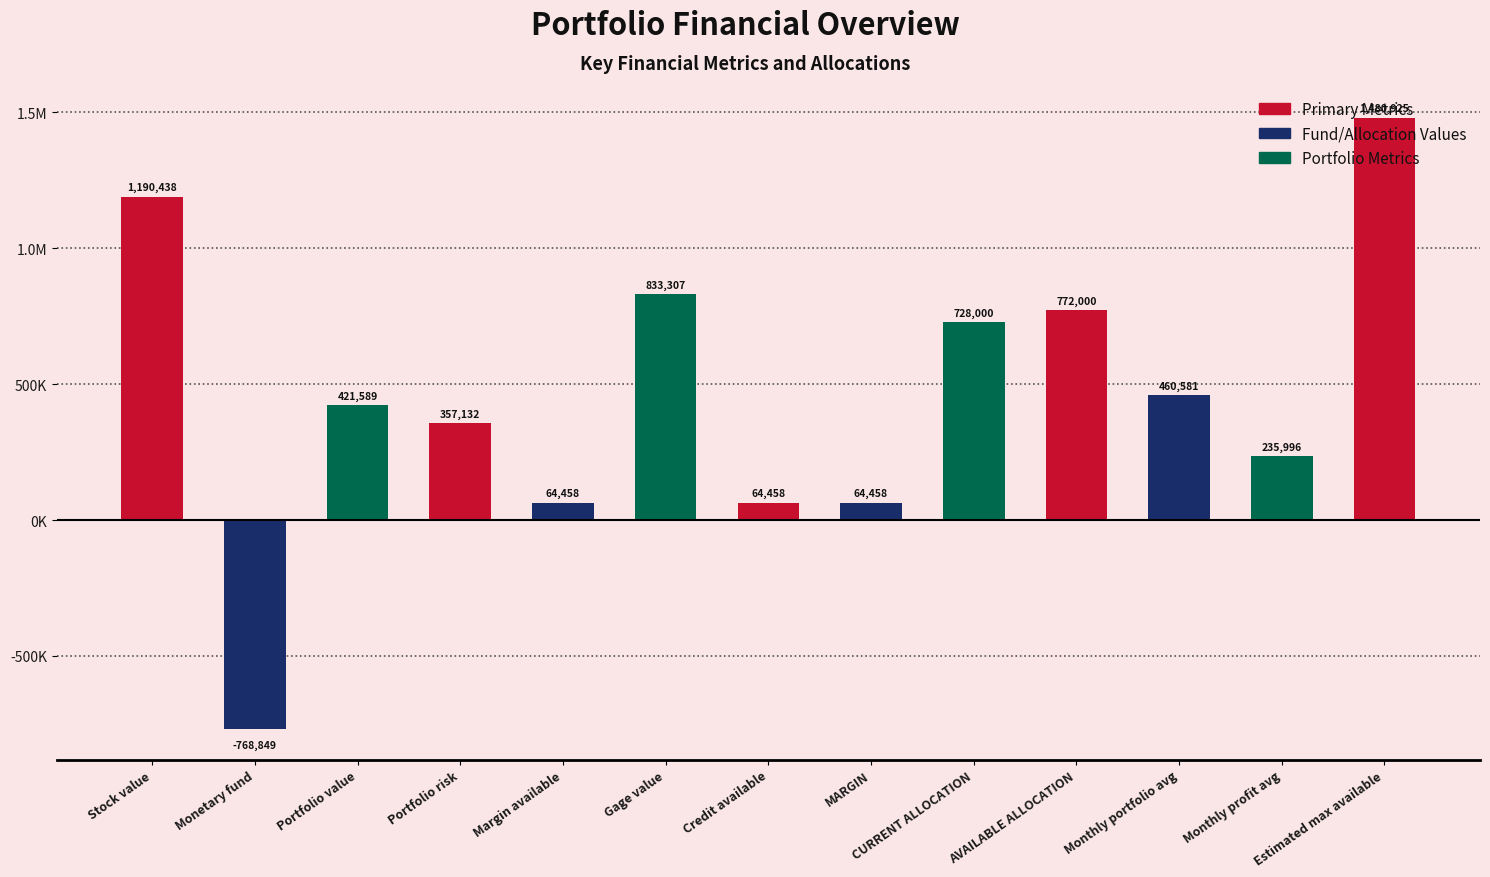

Rank the categories by value from lowest to highest.

Monetary fund, Margin available, Credit available, MARGIN, Monthly profit avg, Portfolio risk, Portfolio value, Monthly portfolio avg, CURRENT ALLOCATION, AVAILABLE ALLOCATION, Gage value, Stock value, Estimated max available